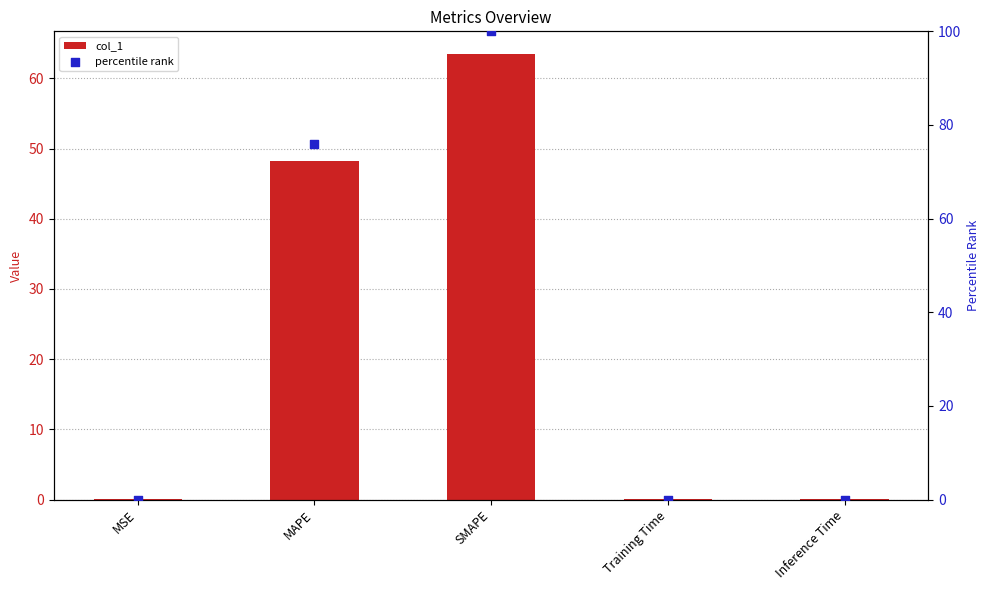

Which series has the largest total across all categories?

percentile rank